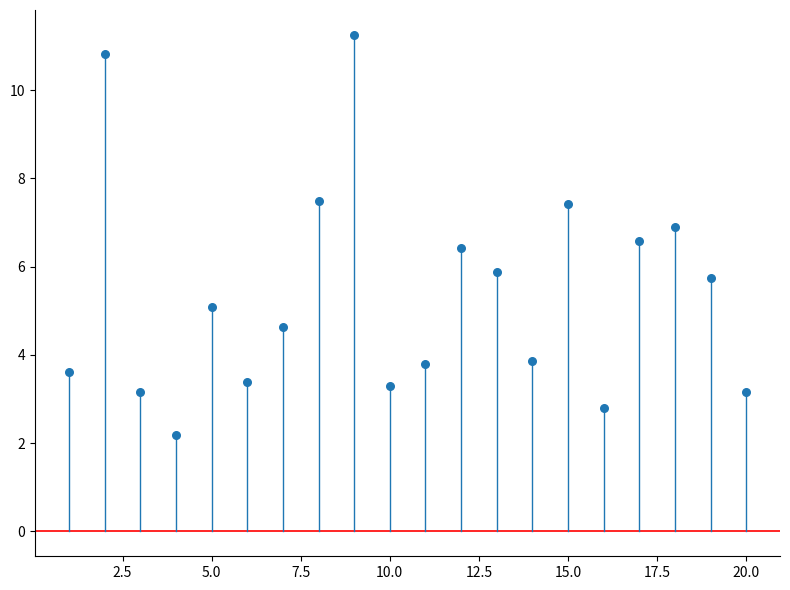

What is the range of X values (max minus min)?

19.0